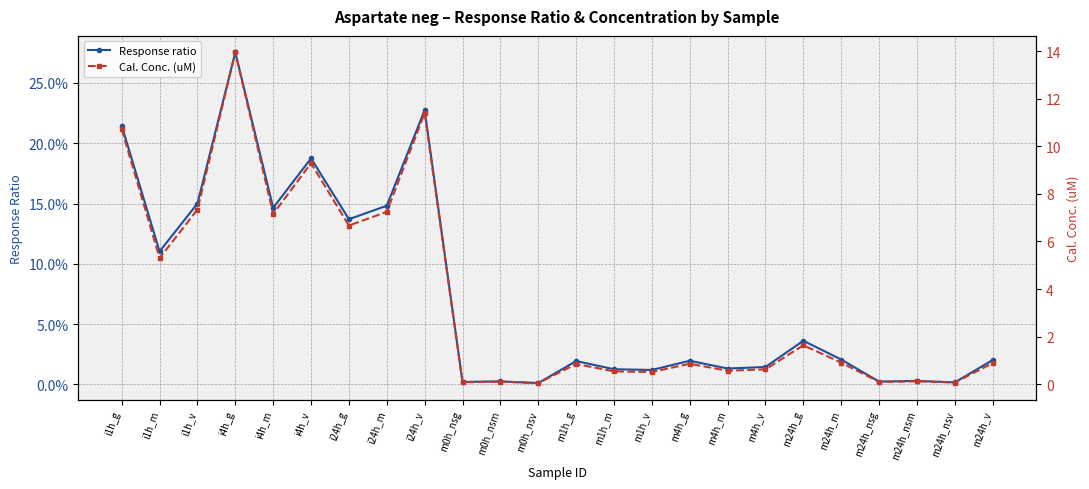

What is the sum of all Cal. Conc. (uM) values?

86.9